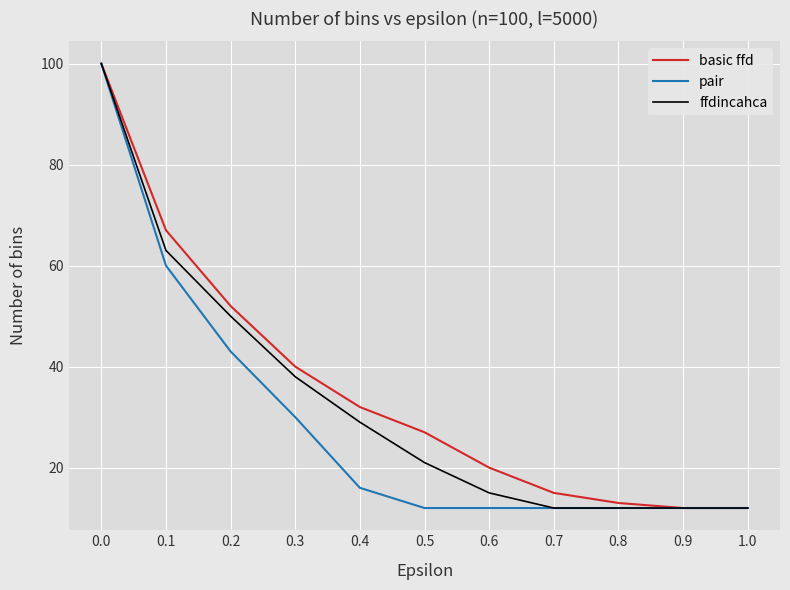

Between 0.6 and 0.9, which series saw the biggest shift?

basic ffd